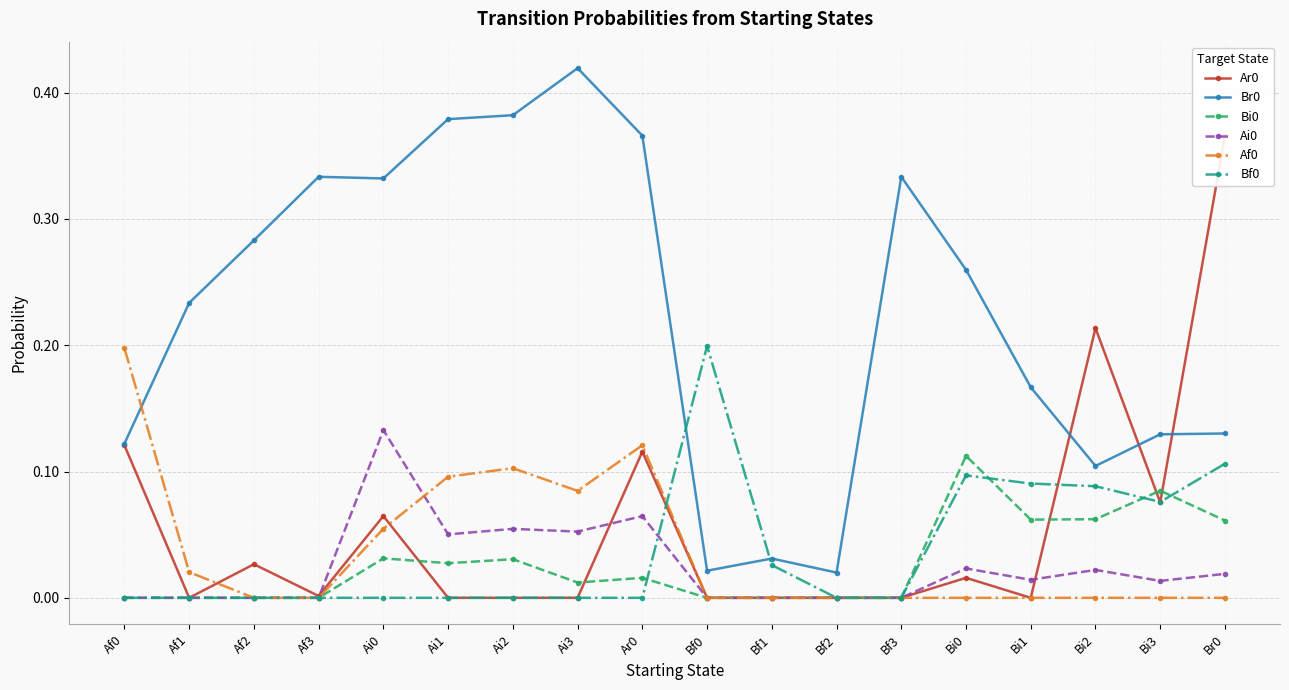

List the series in order of their peak value, lowest first.

Bi0, Ai0, Af0, Bf0, Ar0, Br0